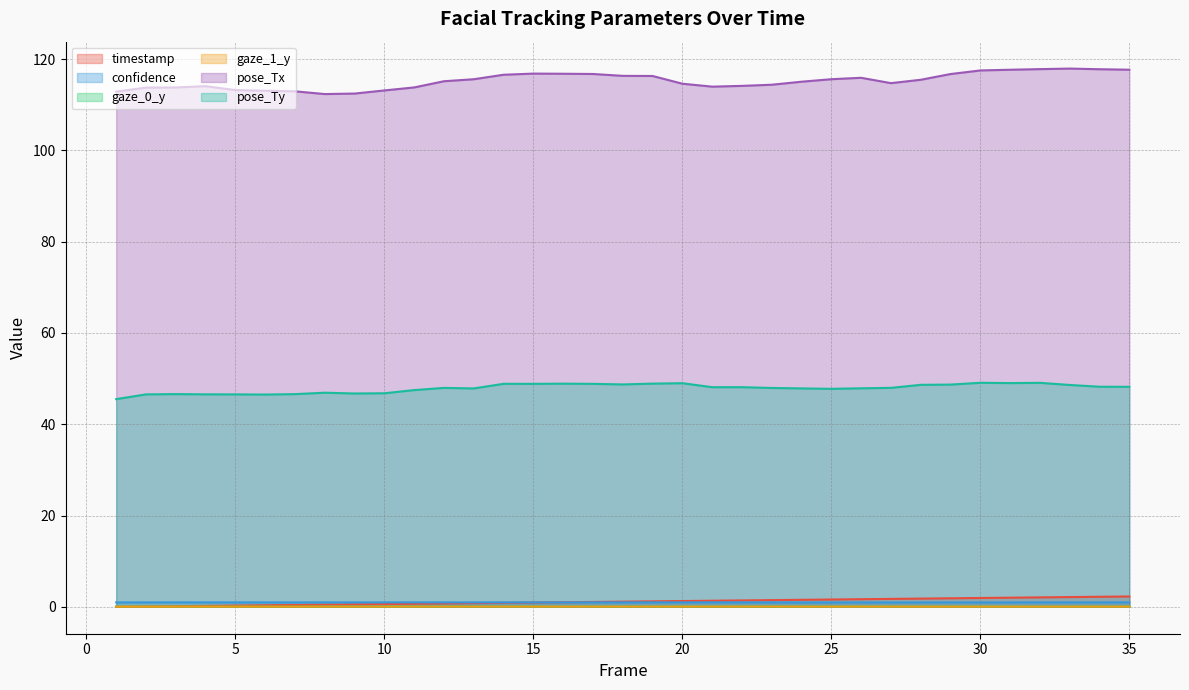

True or false: pose_Tx and confidence intersect in this chart.

False